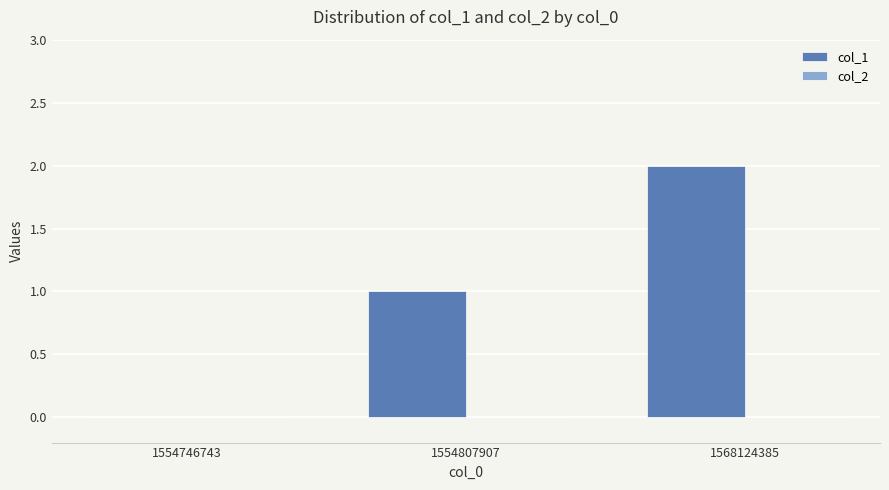

At which category does the chart reach its peak across all series?

1568124385